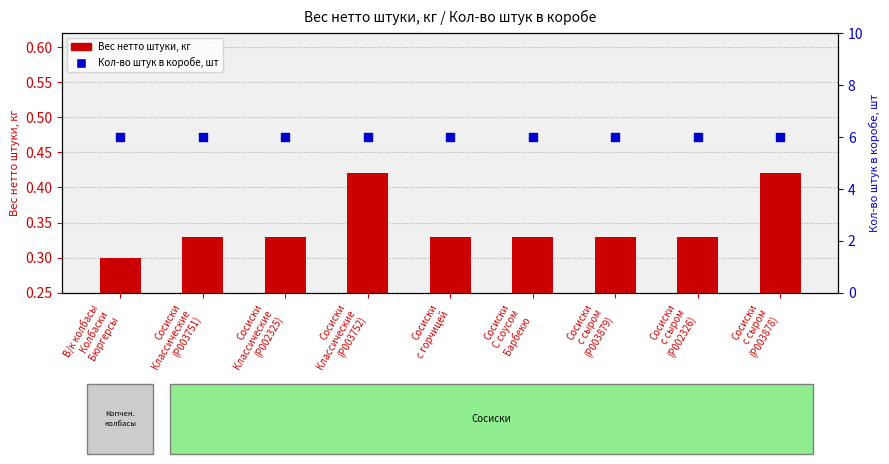

Is the value of Кол-во штук в коробе, шт at Сосиски
с сыром
(P002326) greater than the value of Вес нетто штуки, кг at Сосиски
Классические
(P003751)?

Yes